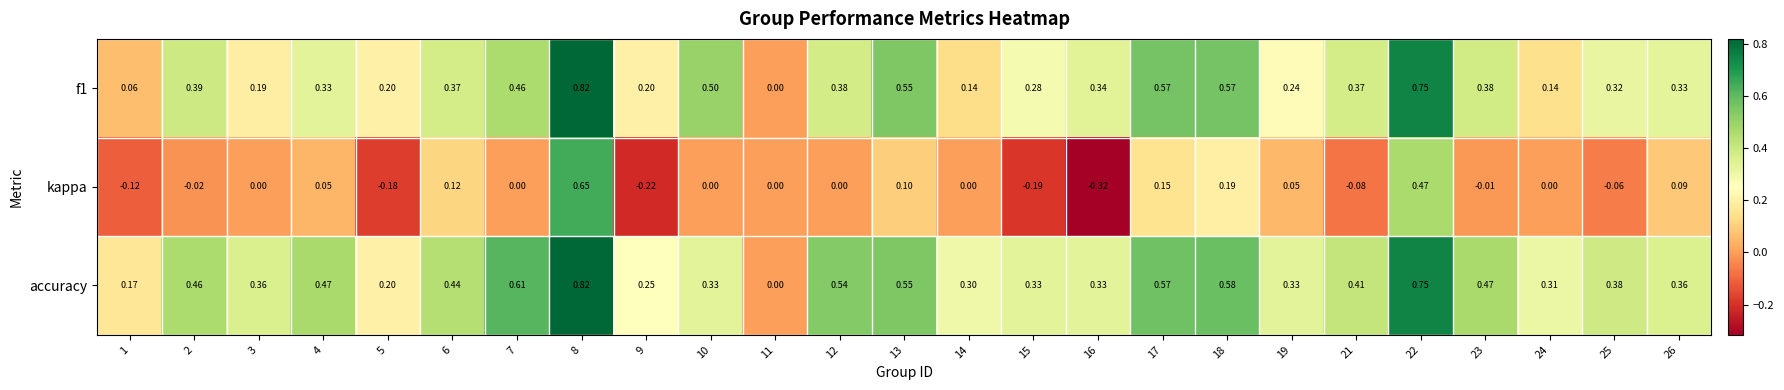

Which series has the largest total across all categories?

accuracy